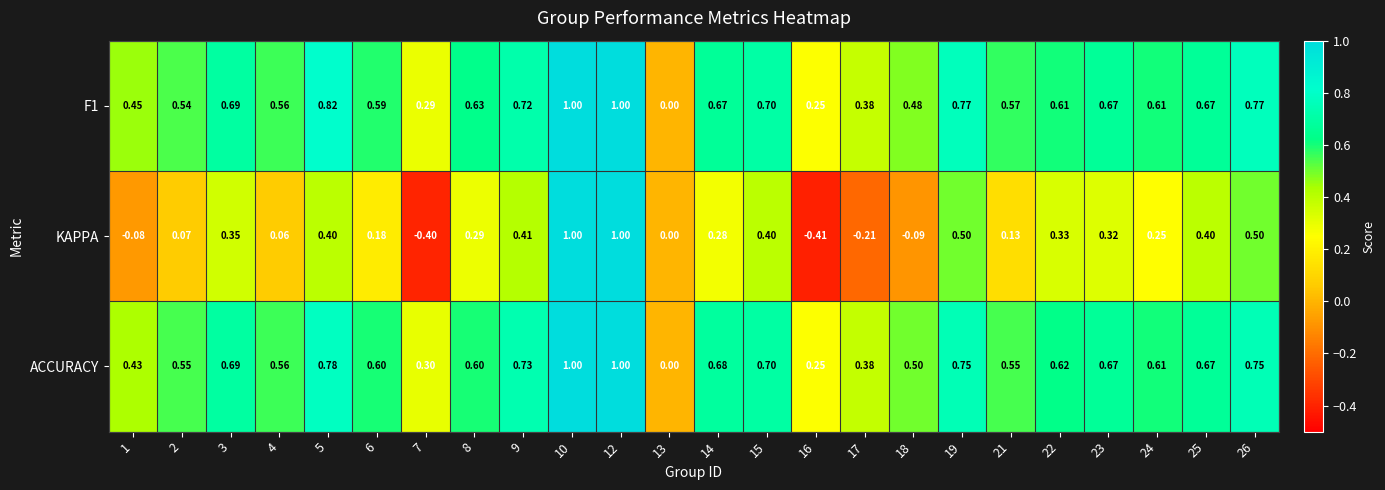

Is the value of KAPPA at 8 greater than the value of F1 at 3?

No